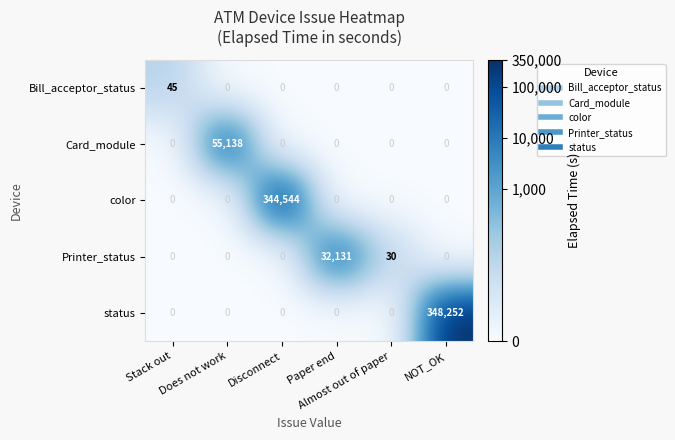

Rank the series by their maximum value, from lowest to highest.

Bill_acceptor_status, Printer_status, Card_module, color, status